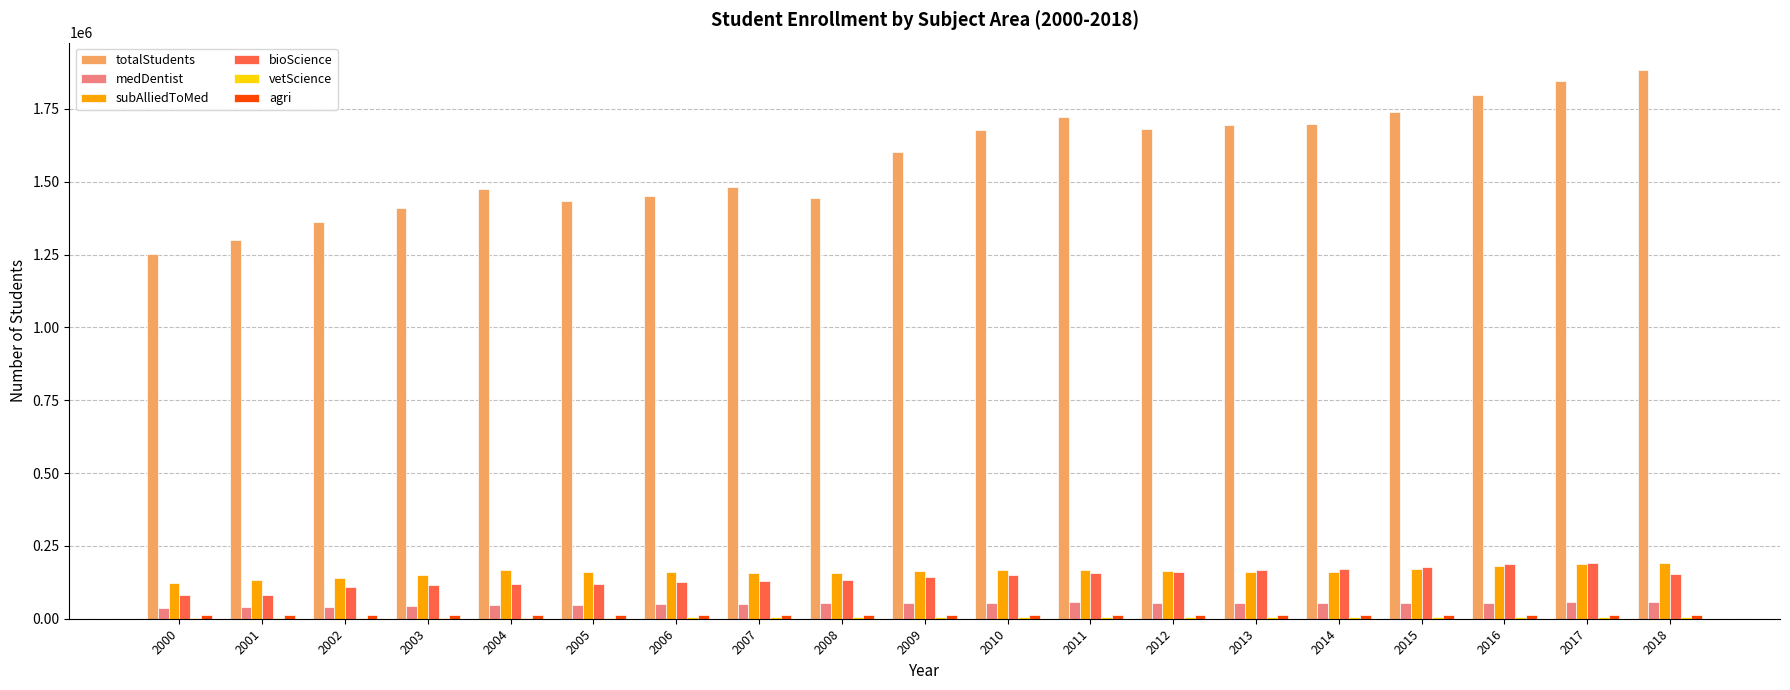

What is the maximum value shown in the chart?

1883160